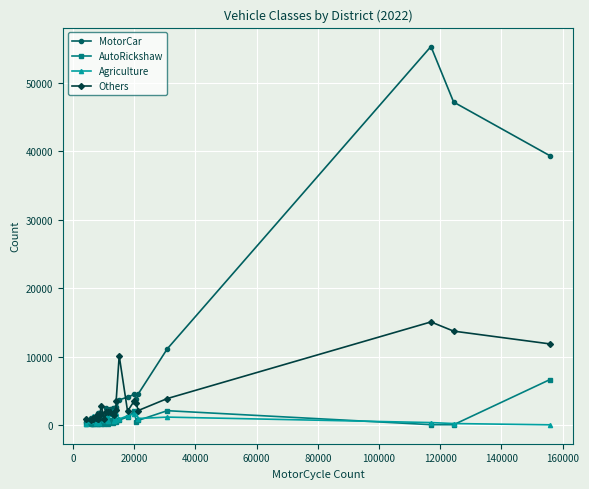

Which series has the largest total across all categories?

MotorCar